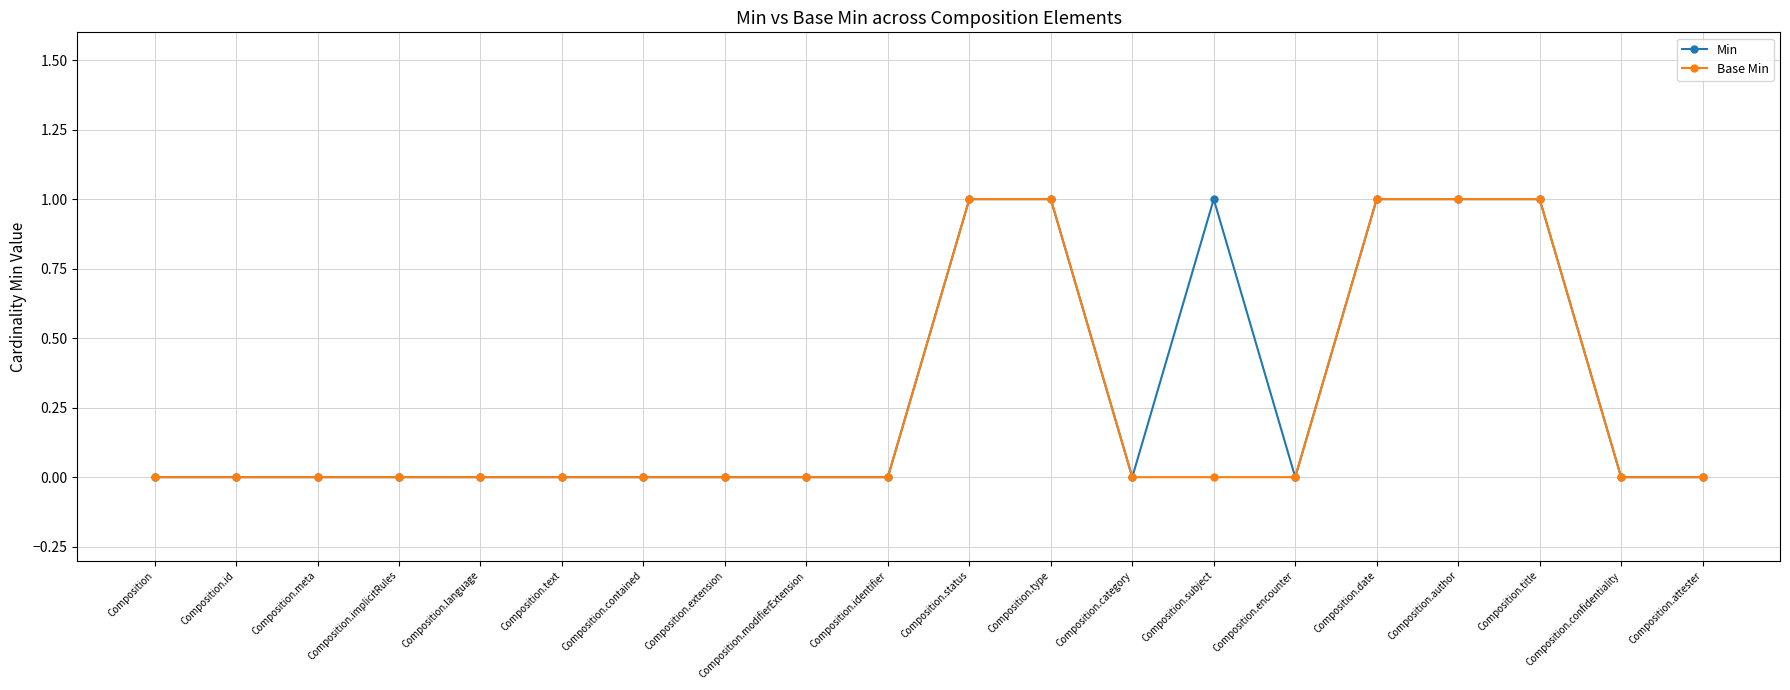

Is the value of Base Min at Composition.text greater than the value of Min at Composition.status?

No